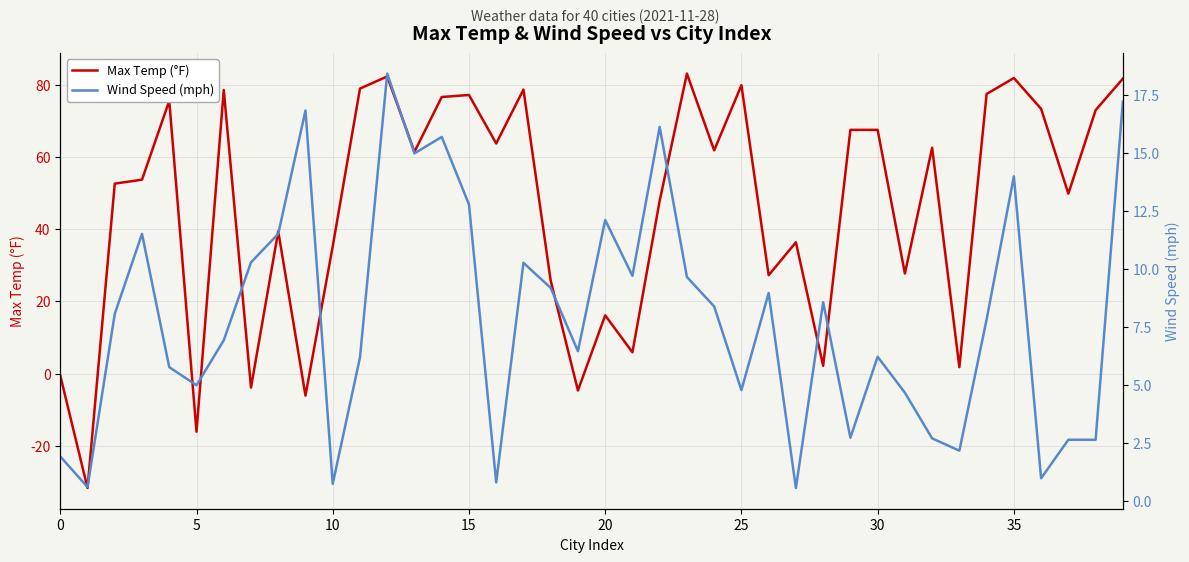

What is the difference between the maximum and minimum values in the Max Temp (°F) series?

114.8